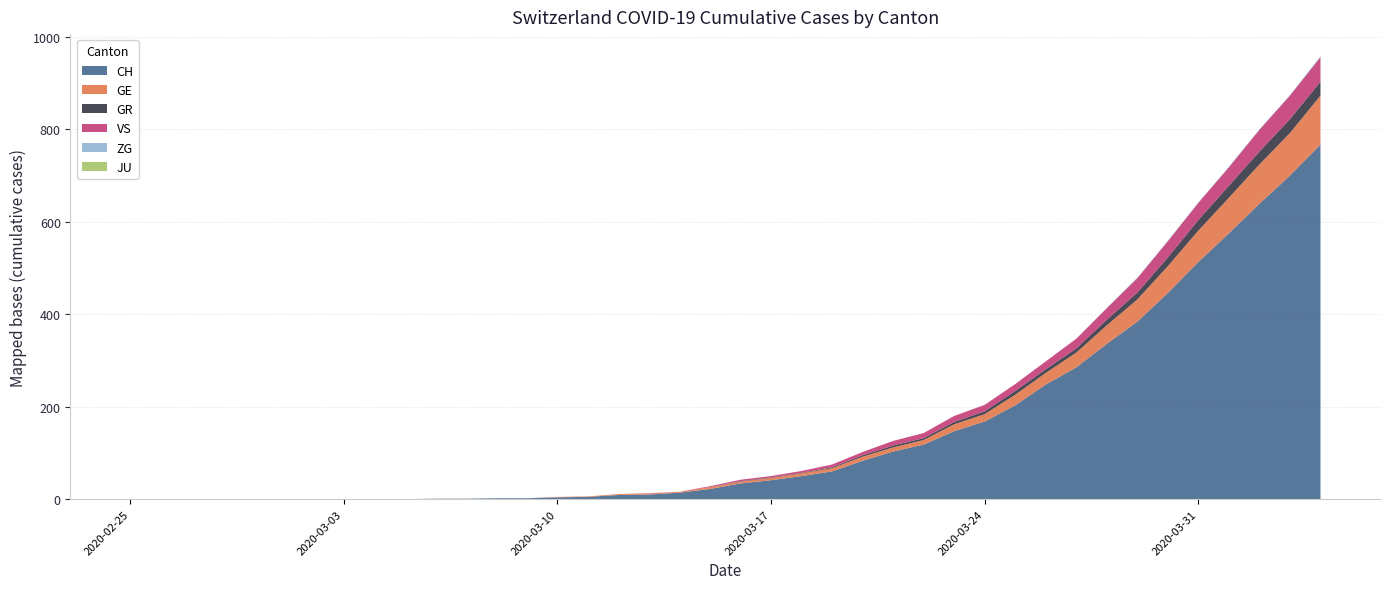

What is the total value across all series at 2020-03-07?

1